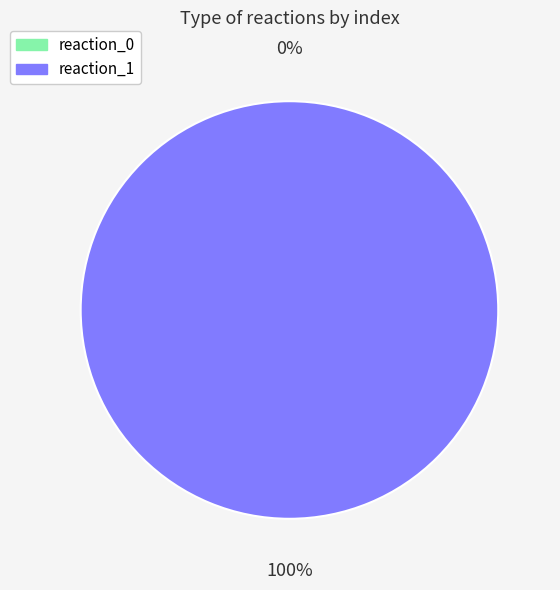

Which category has the biggest portion of the pie?

reaction_1